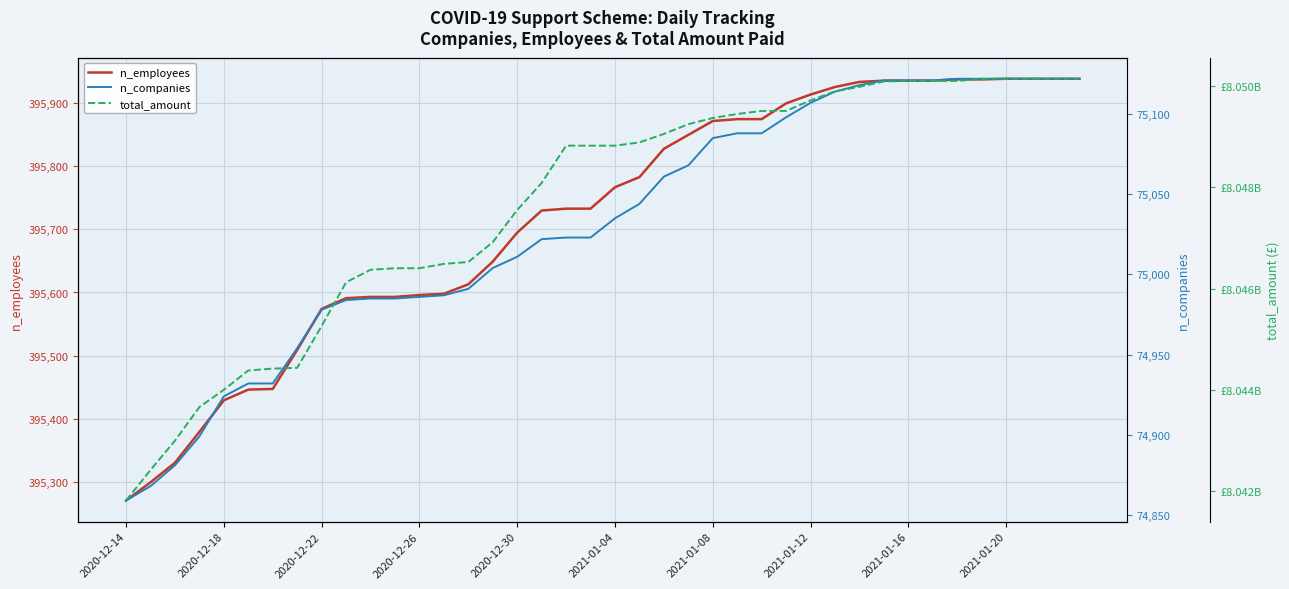

What is the minimum value for n_employees?

395270